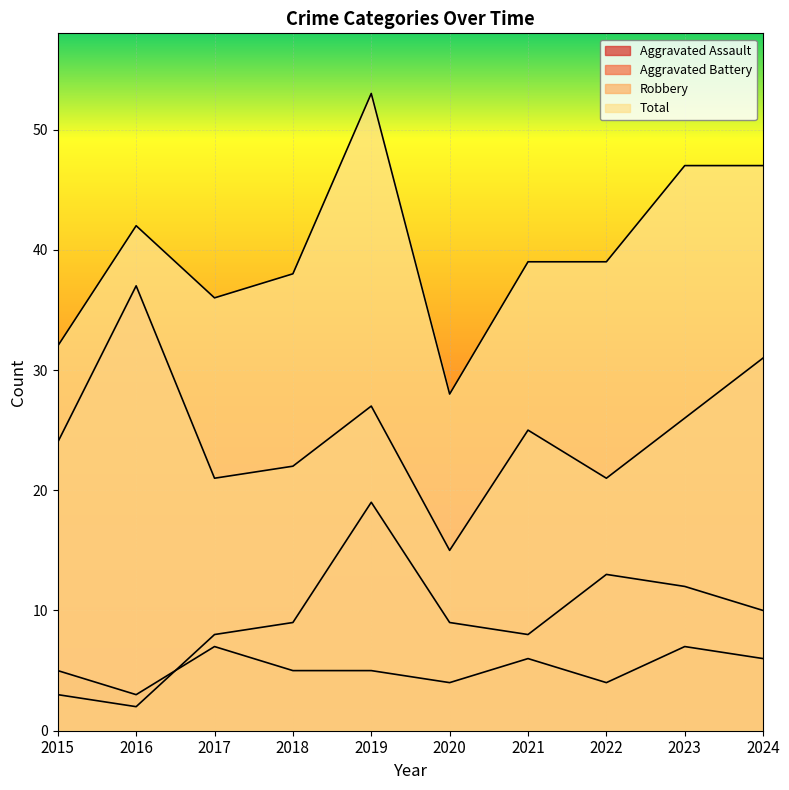

Reading right to left, list all the values displayed in this chart.

Aggravated Assault: 6	7	4	6	4	5	5	7	3	5
Aggravated Battery: 10	12	13	8	9	19	9	8	2	3
Robbery: 31	26	21	25	15	27	22	21	37	24
Total: 47	47	39	39	28	53	38	36	42	32